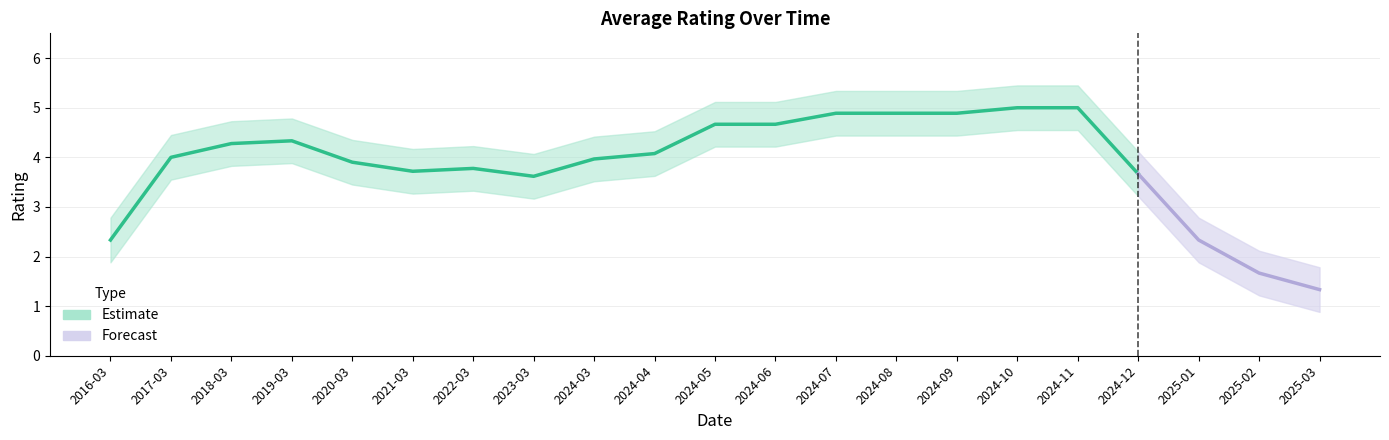

True or false: there are more than 1 points higher than both neighbors.

True